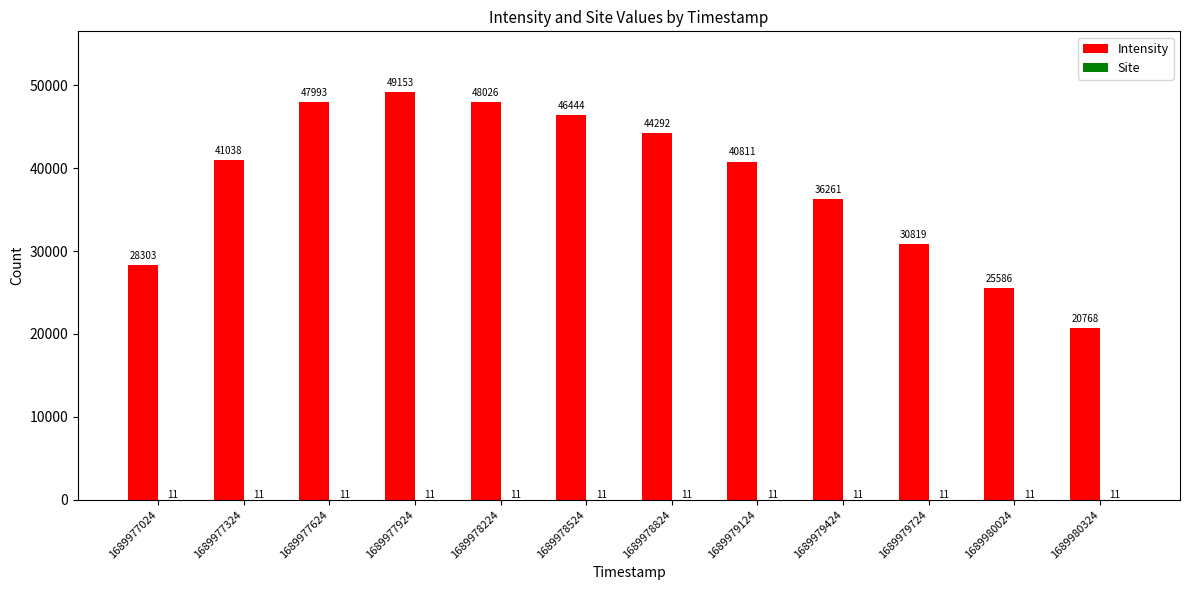

What is the approximate value of Intensity at 1689977324?

41038.5